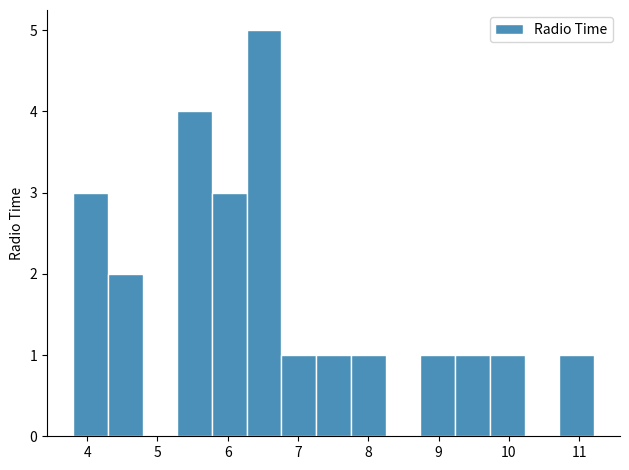

Over which range of the x-axis is the bar tallest?

6.3 to 6.8